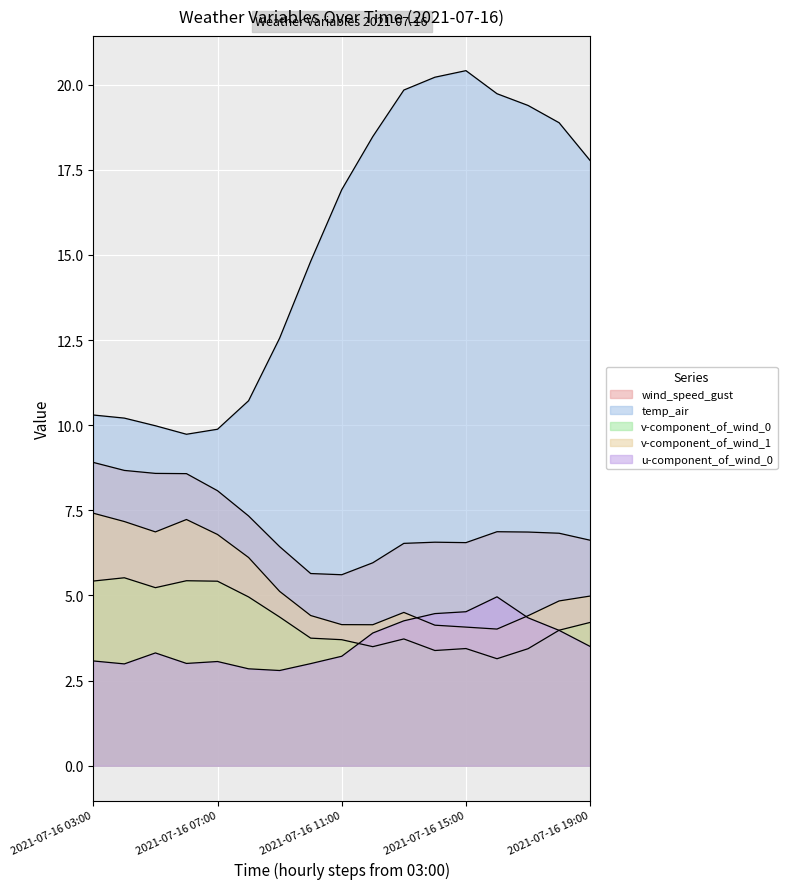

What is the spread (max minus min) of values at 2021-07-16 08:00?

7.9